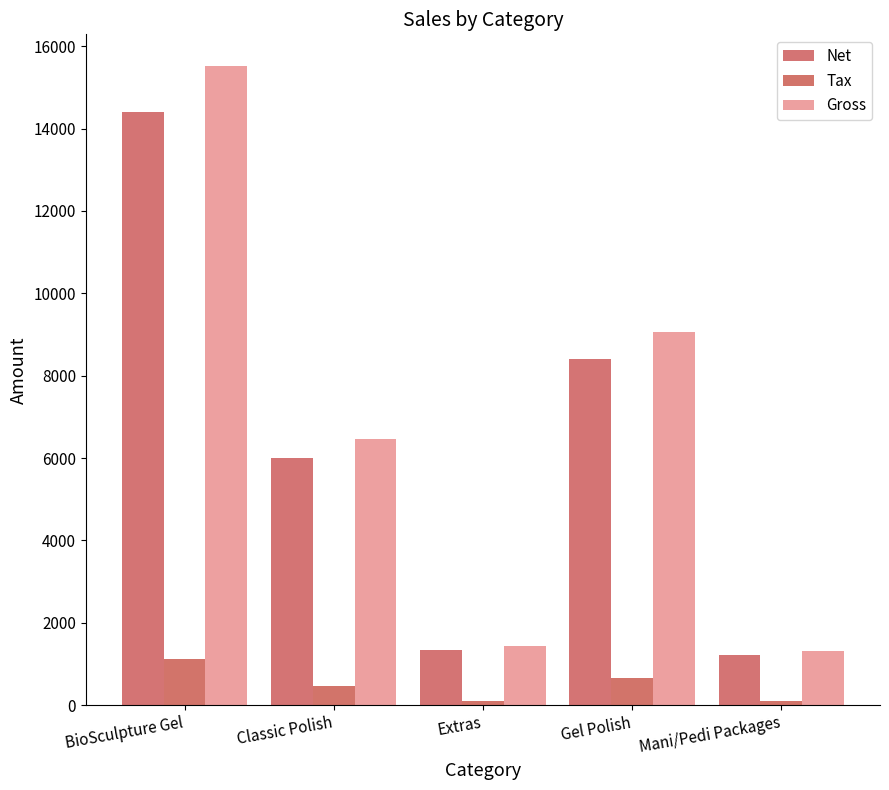

Are the bars horizontal?

No